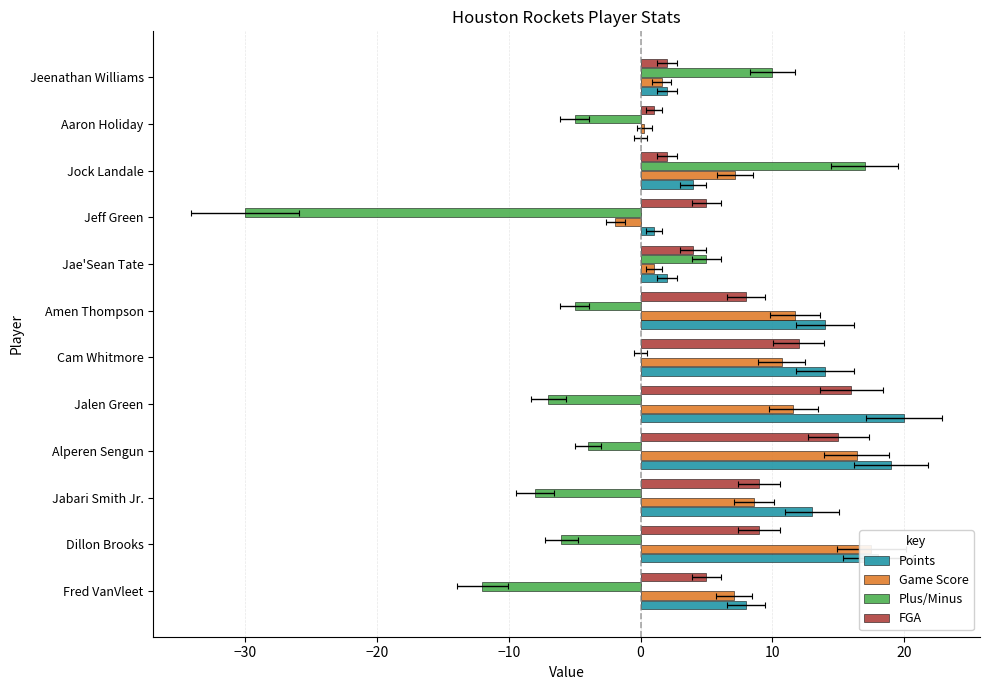

How many values in the Plus/Minus series exceed -5?

5